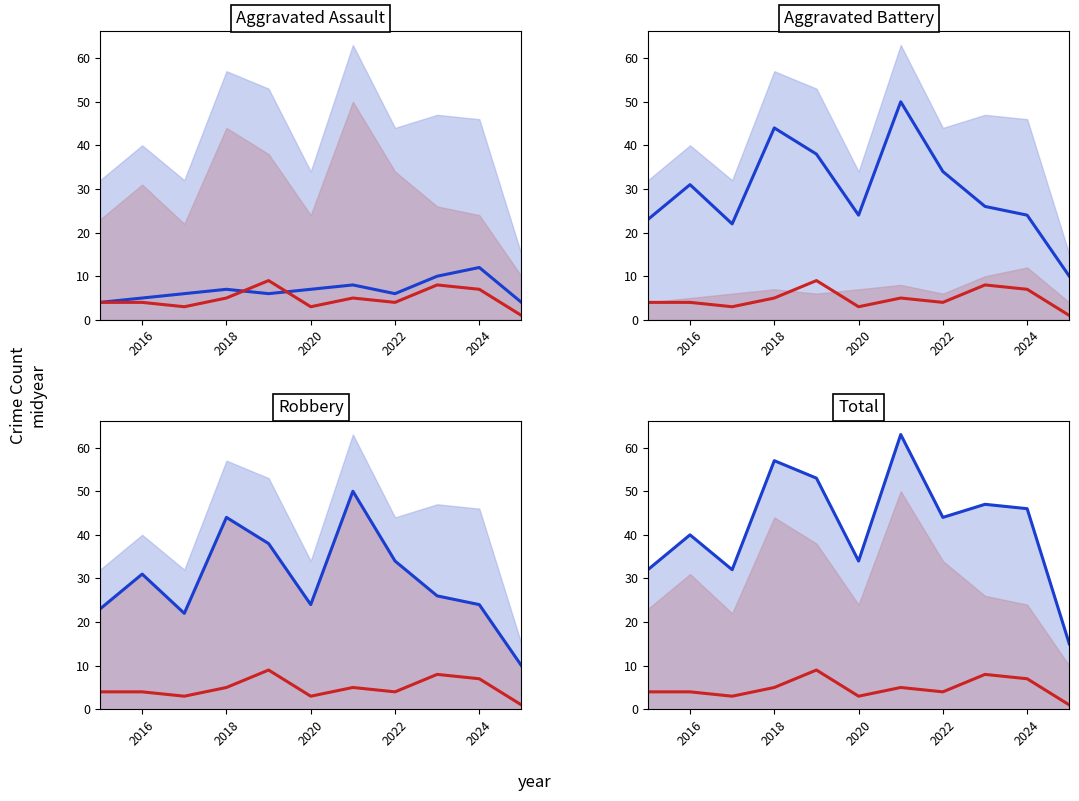

True or false: Robbery and Total cross at least once.

False